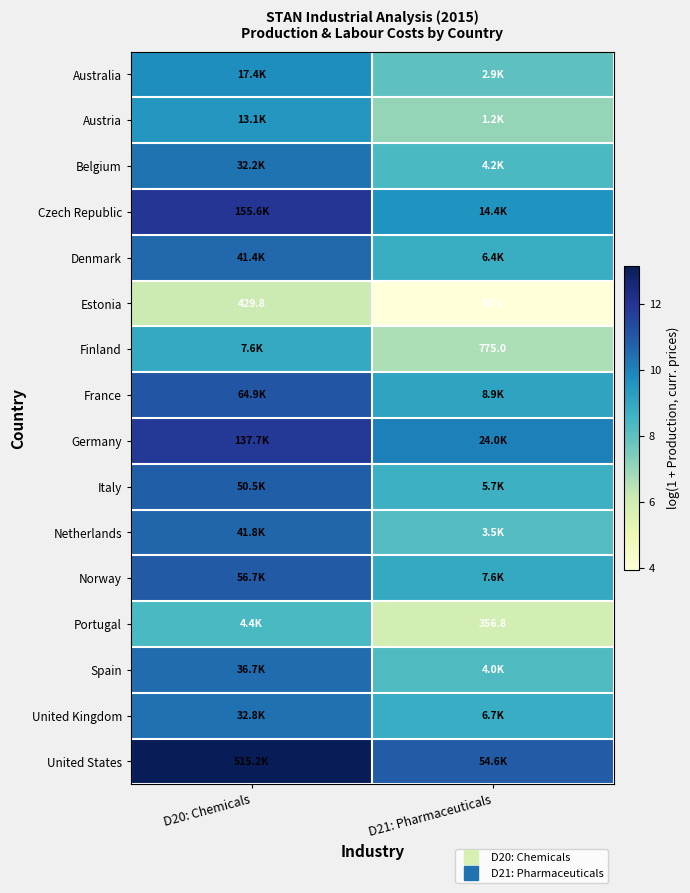

The Portugal series shows 5.9 at D21: Pharmaceuticals. True or false?

True